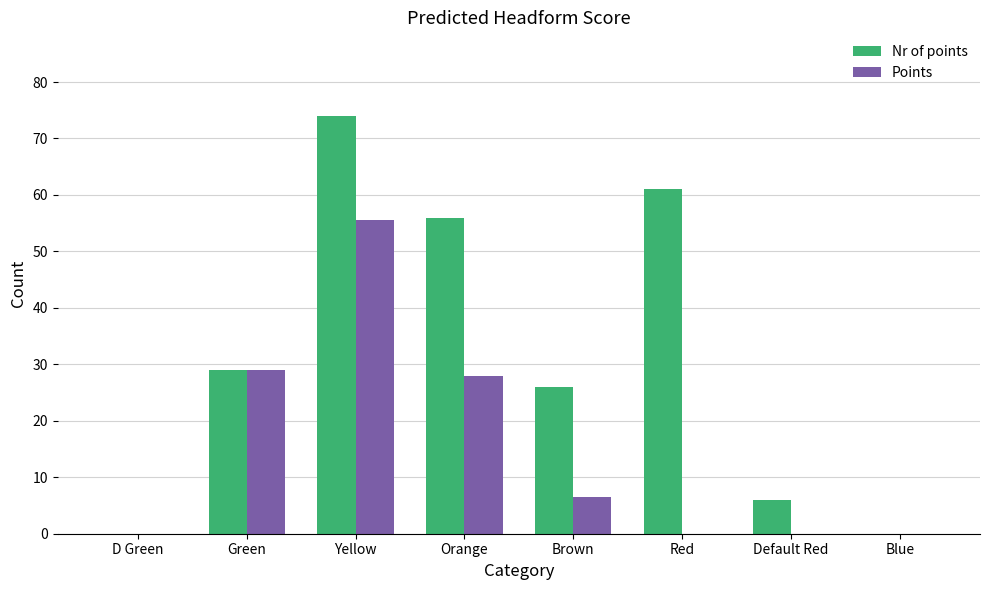

Read the Points value at Green.

29.0